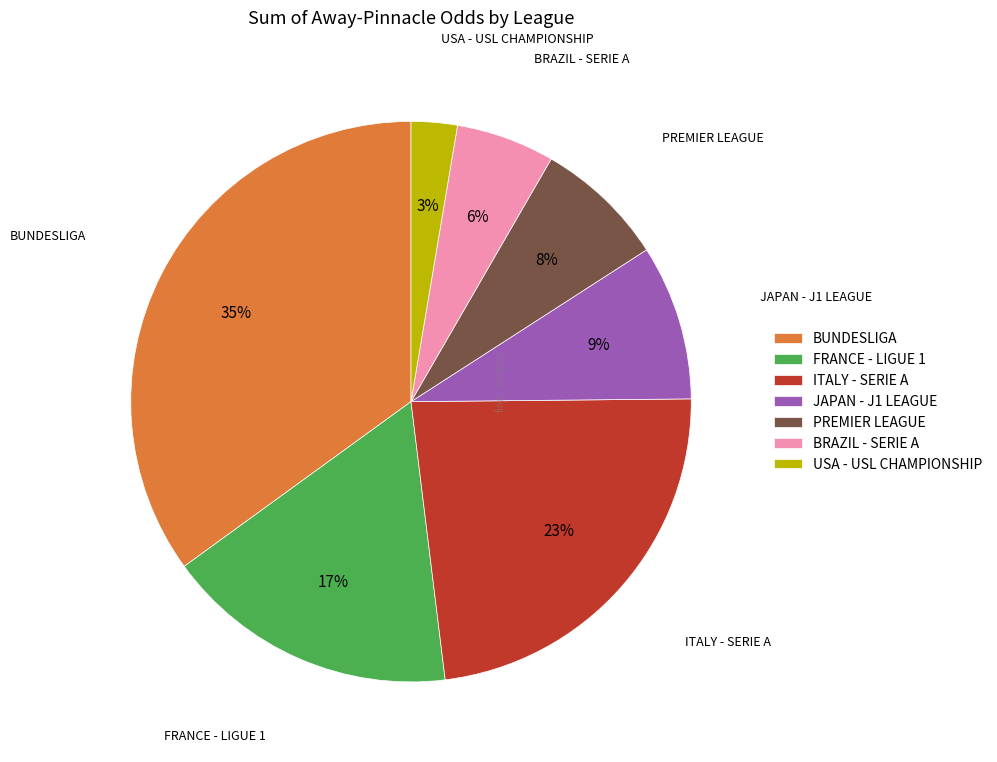

Rank the categories by value from highest to lowest.

BUNDESLIGA, ITALY - SERIE A, FRANCE - LIGUE 1, JAPAN - J1 LEAGUE, PREMIER LEAGUE, BRAZIL - SERIE A, USA - USL CHAMPIONSHIP